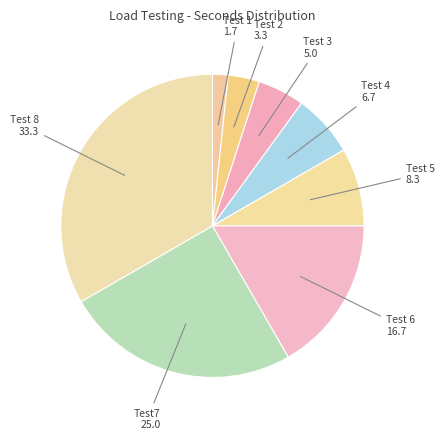

Between Test 4 6.7 and Test 6 16.7, which is larger?

Test 6 16.7